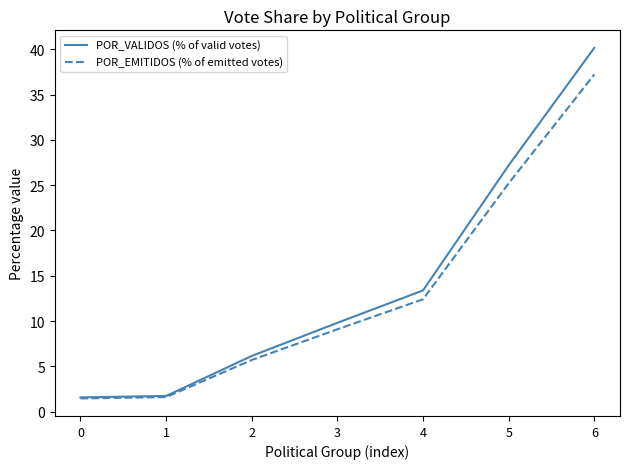

Is it true that POR_VALIDOS (% of valid votes) equals 6.2 at 2?

True